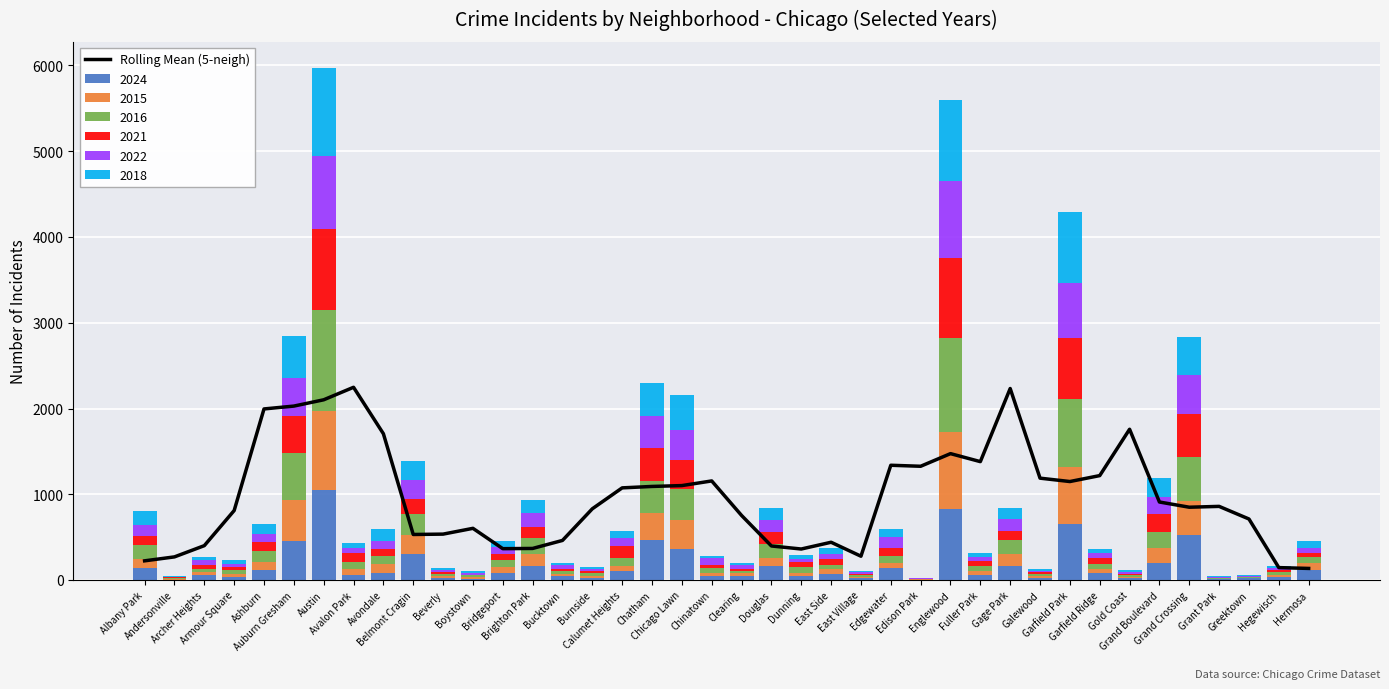

How many bars are there in total?

40